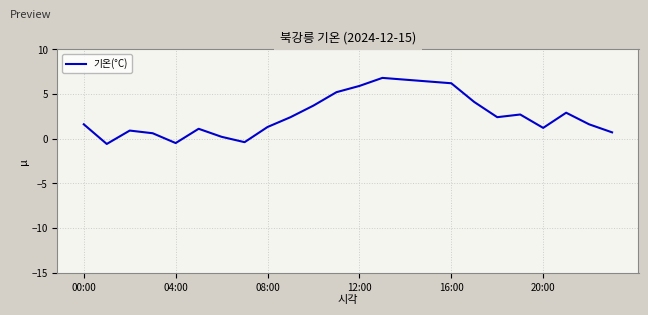

How many distinct data groups are displayed?

1